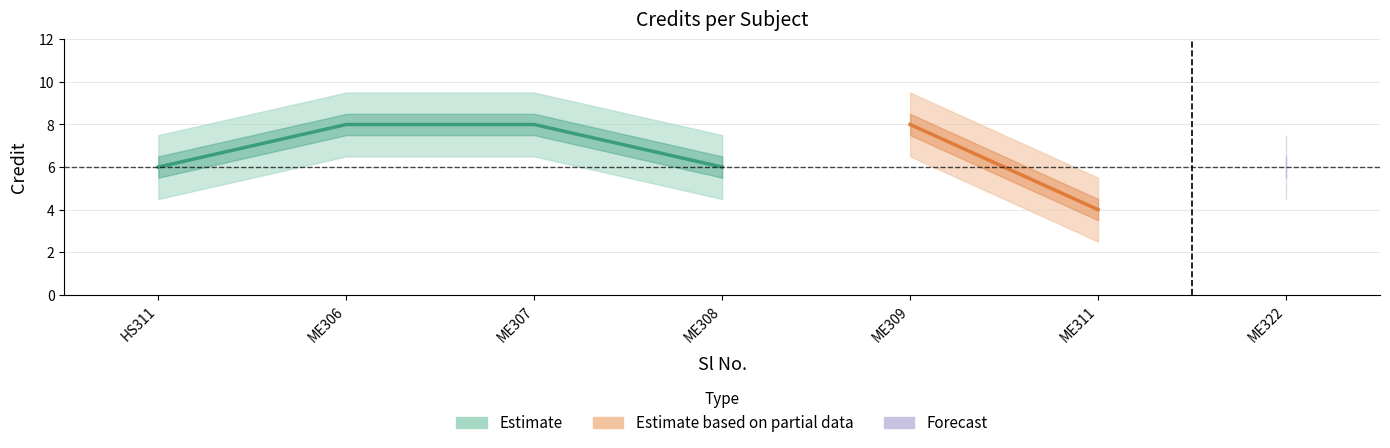

Approximately how many times larger is the value at 4 compared to 6?

1.5